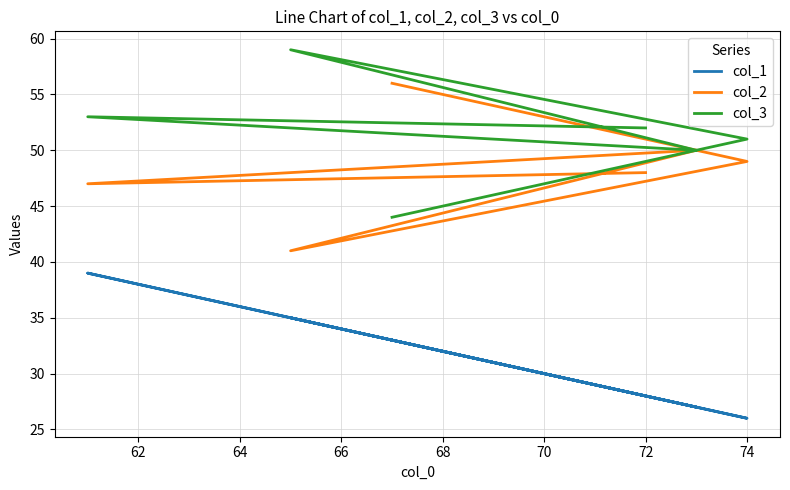

True or false: col_1 and col_2 cross at least once.

False